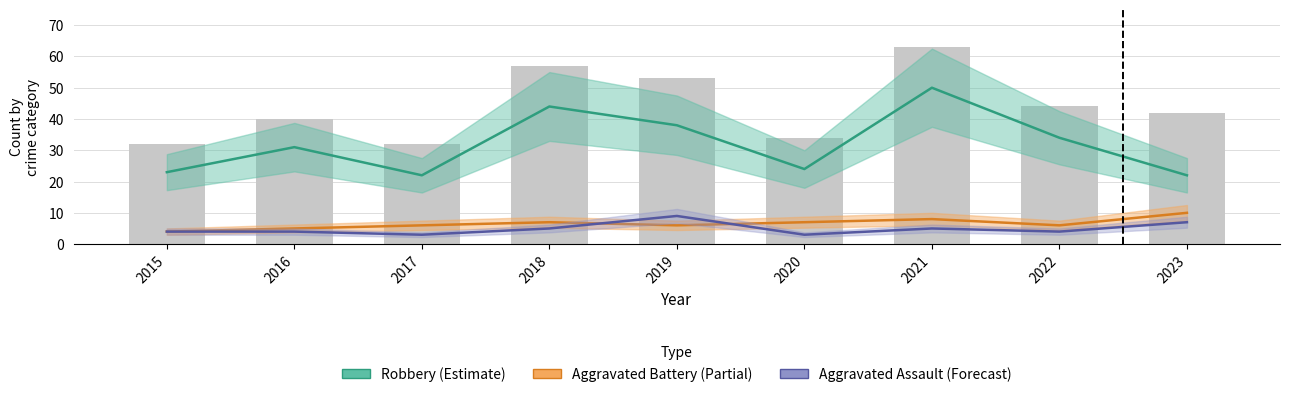

How many Aggravated Battery (Partial) values are between 6 and 7?

5